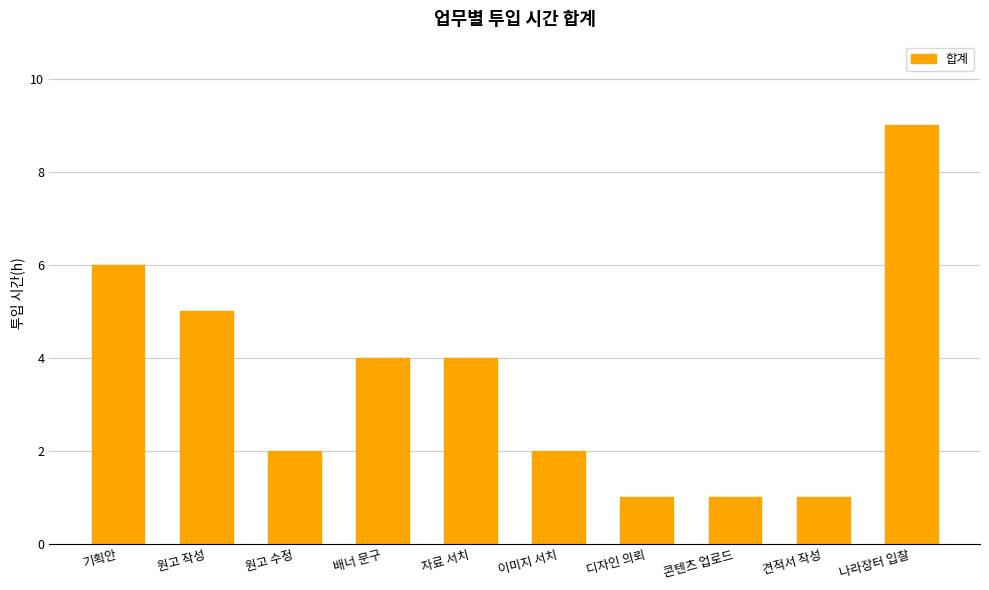

What is the value of the 3rd bar from the left?

2